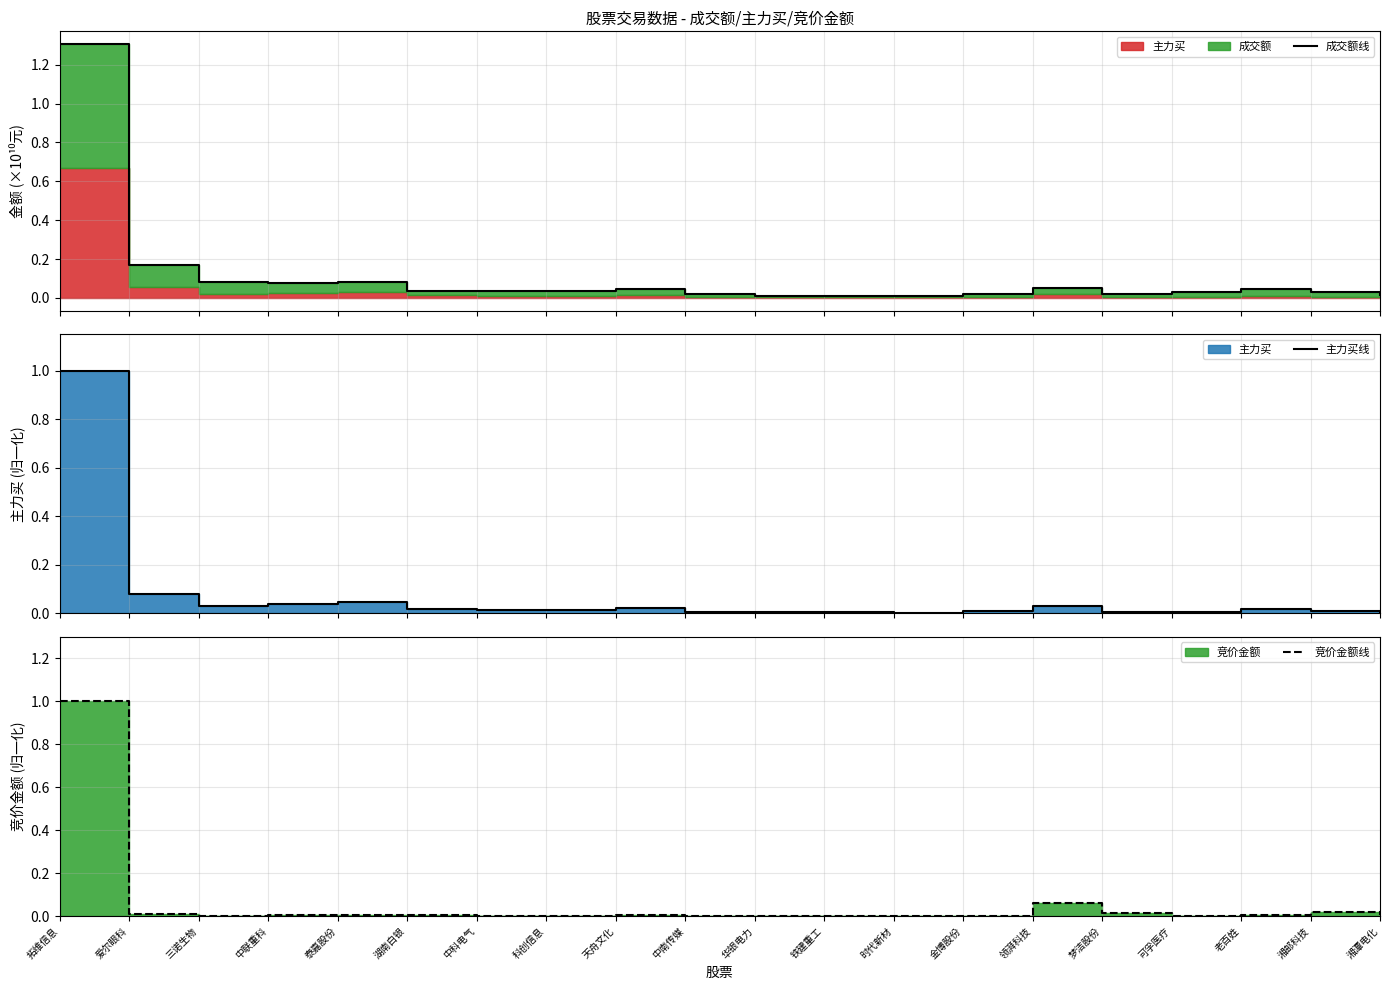

What is the difference between the maximum and minimum values in the 成交额线 series?

1.3